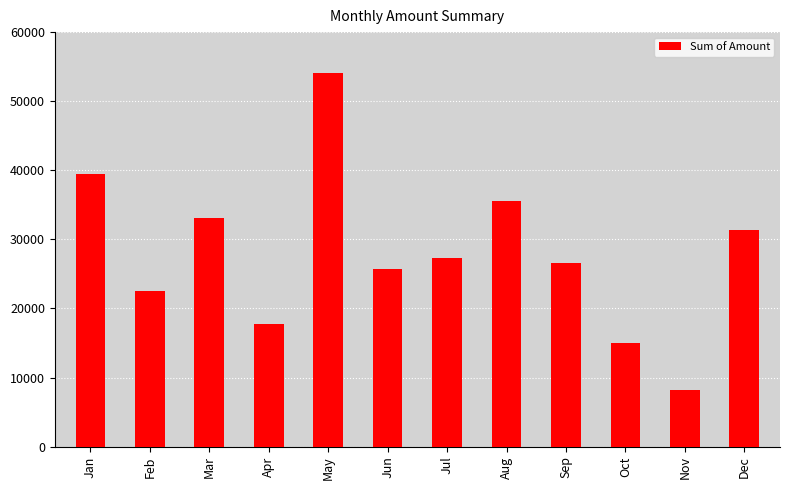

What is the difference between the second highest and second lowest values?

24567